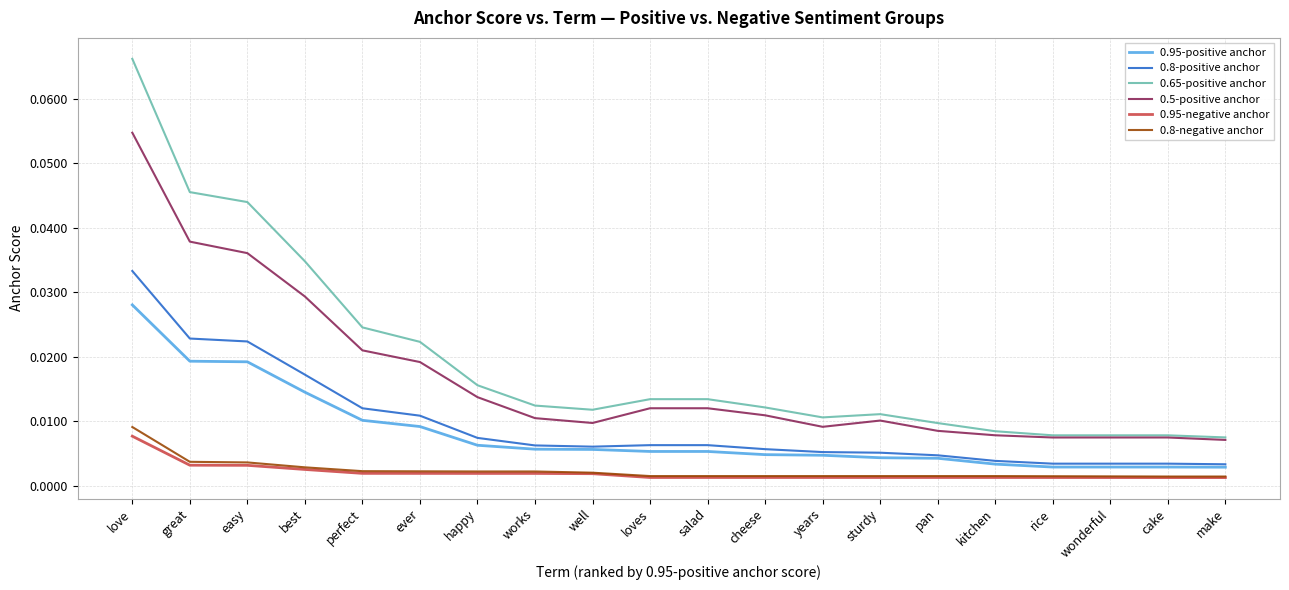

Count the number of data series in this chart.

6